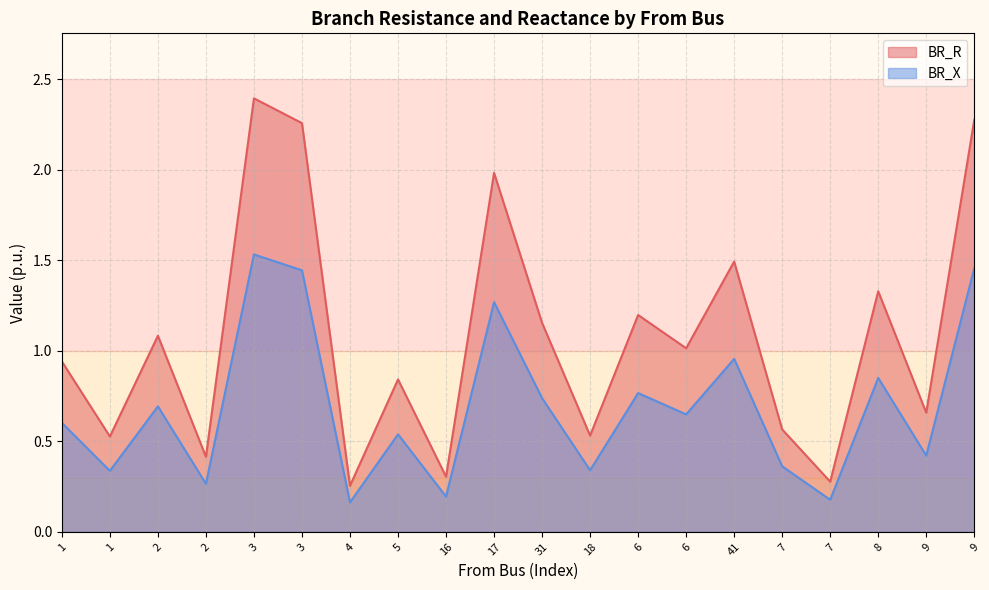

True or false: BR_R and BR_X cross at least once.

False